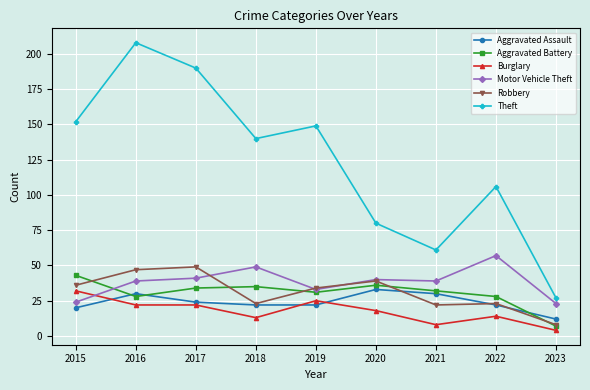

Which series has the widest spread of values?

Theft